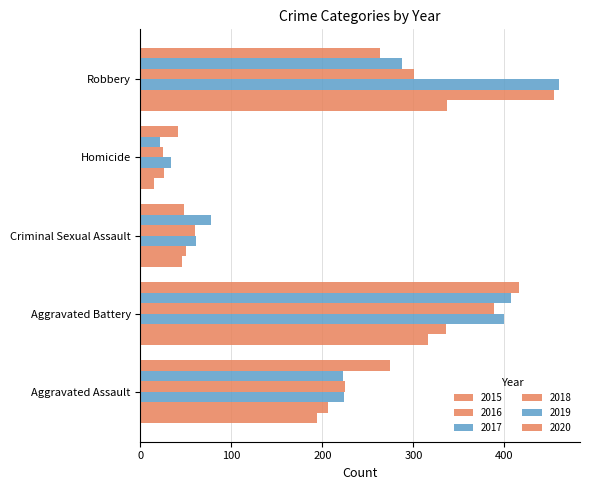

The value of 2020 at Homicide is 41. True or false?

True